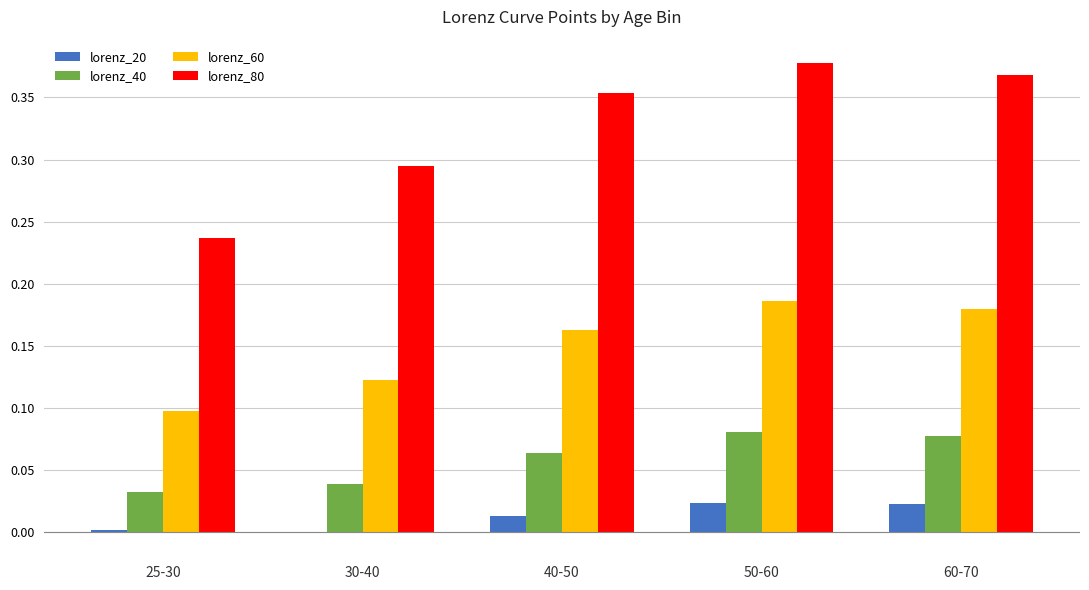

Which series has the largest total across all categories?

lorenz_80